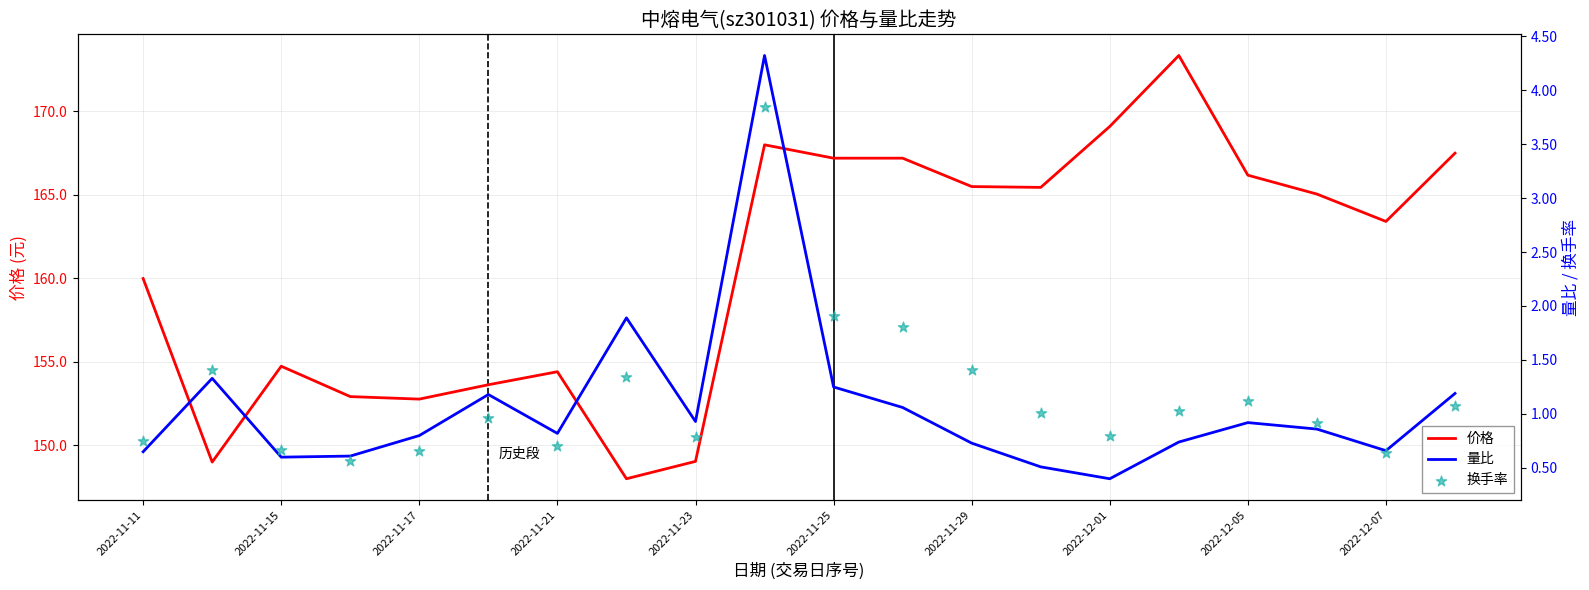

At how many categories does at least one series exceed 116?

20